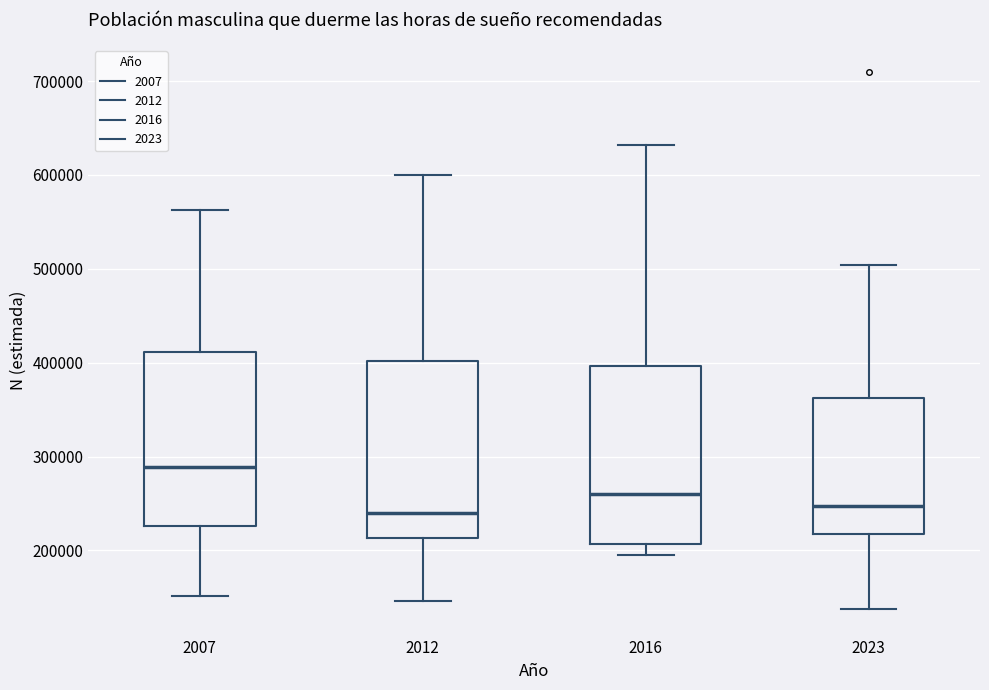

Reading left to right, read every box against the y-axis: the position of its median line, the range the box covers, and the ends of its whiskers. The values are not printed on the chart, so give them approximately, as read against the axis.

2007: median 290000, box 230000 to 410000, whiskers 150000 to 560000
2012: median 240000, box 210000 to 400000, whiskers 150000 to 600000
2016: median 260000, box 210000 to 400000, whiskers 190000 to 630000
2023: median 250000, box 220000 to 360000, whiskers 140000 to 500000